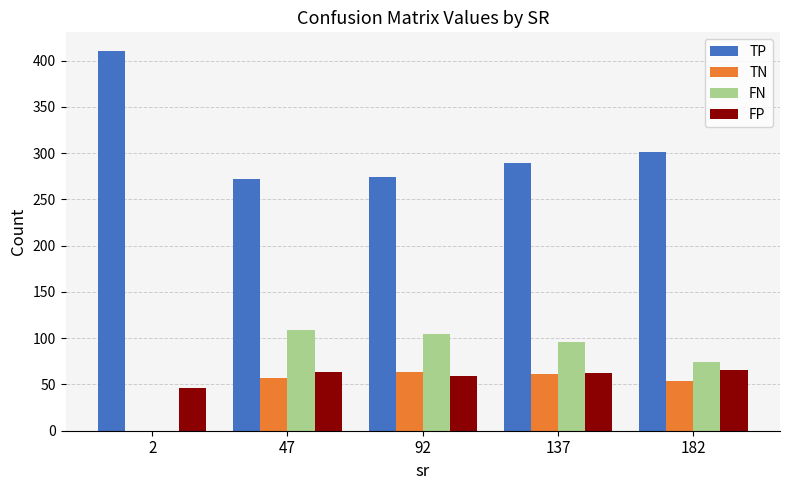

What is the sum of all FP values?

297.2